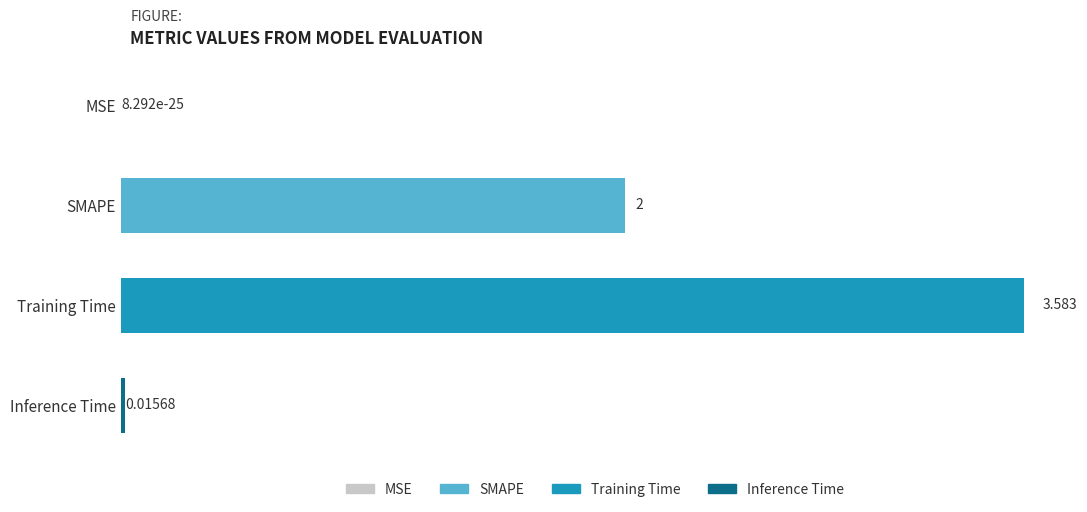

At which label is the value closest to 1?

Inference Time